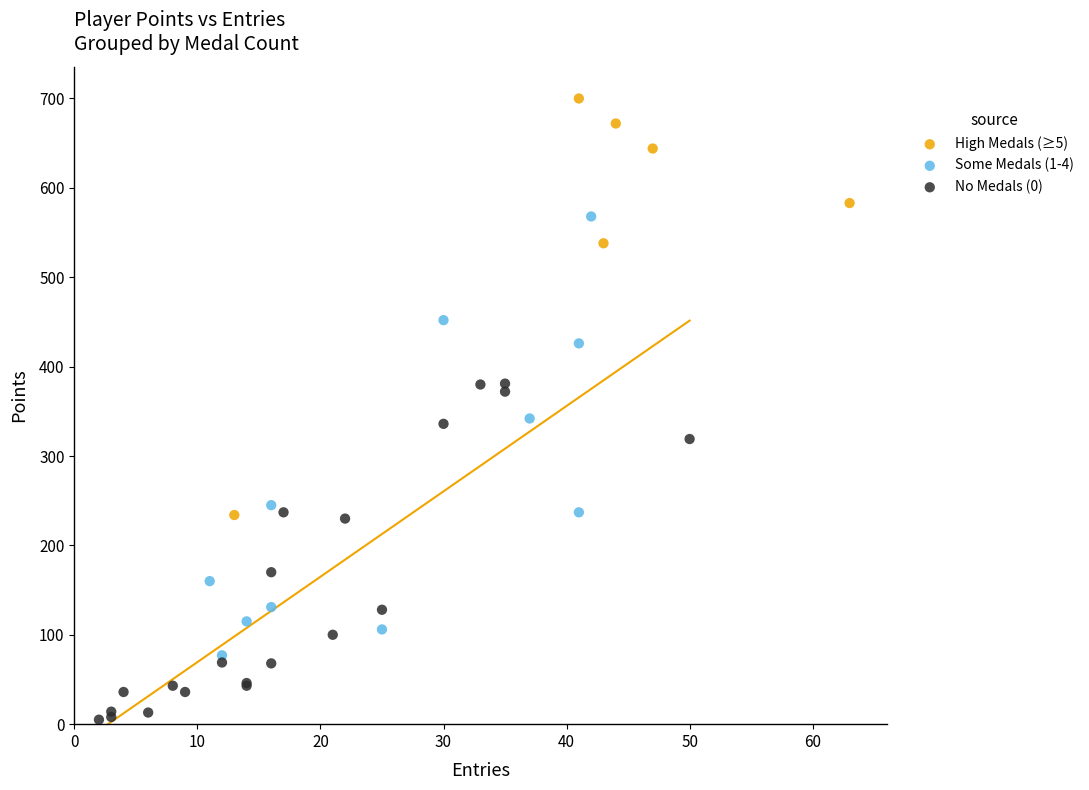

Which series reaches the maximum Y coordinate?

High Medals (≥5)